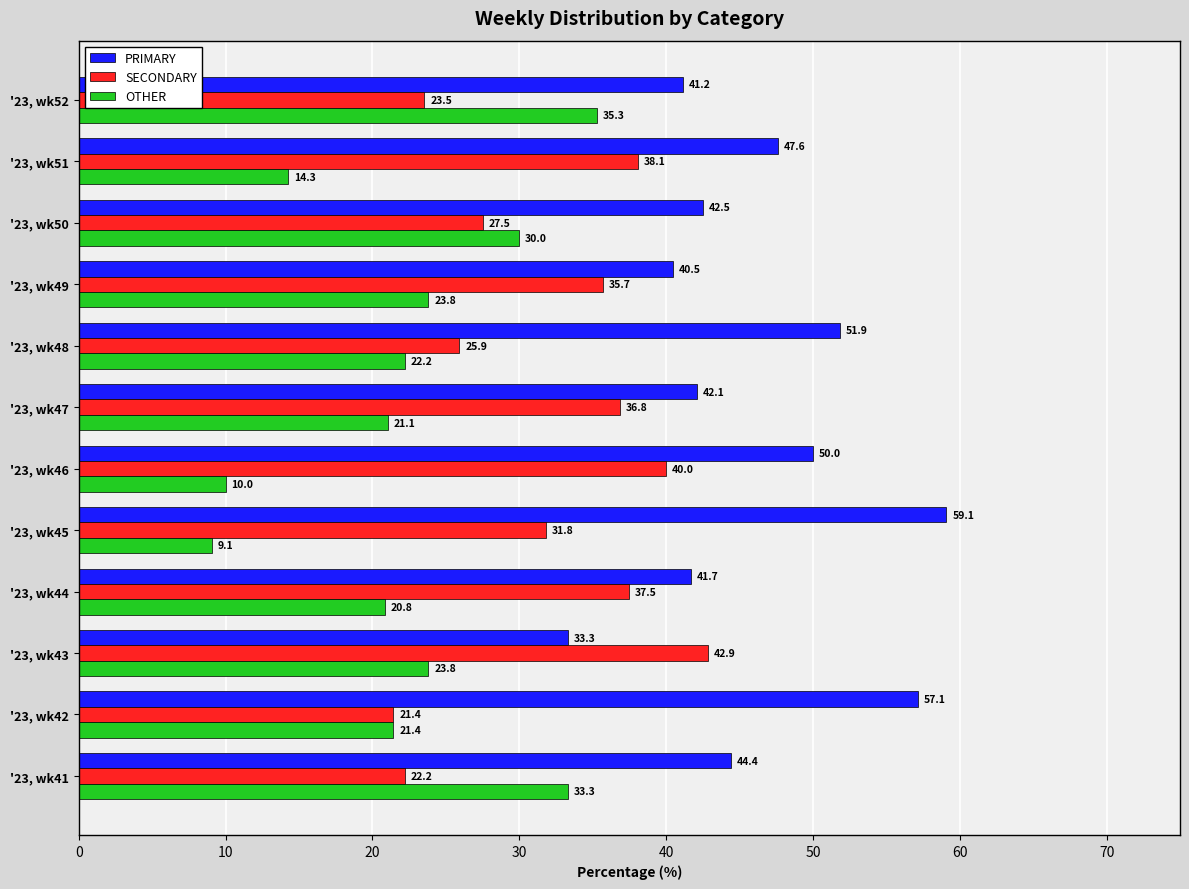

What is the minimum value shown in the chart?

9.1